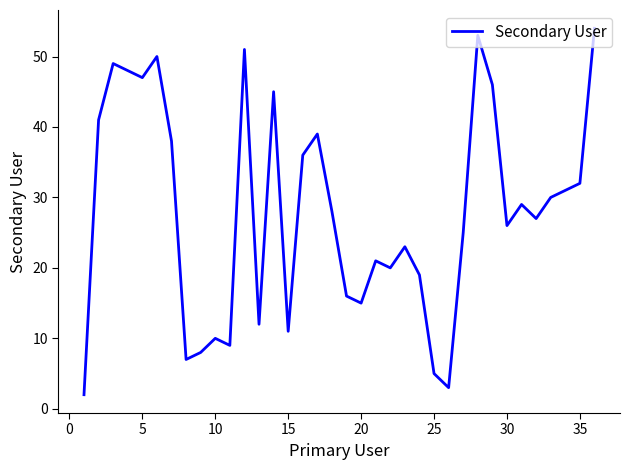

What is the difference between the maximum and minimum values?

52